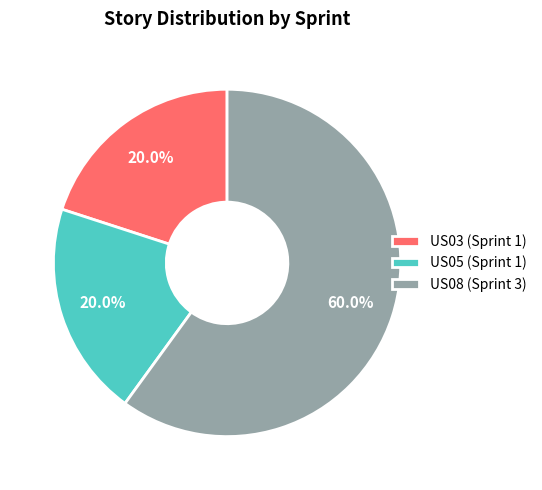

To the nearest percent, what is the combined percentage of US08 and US03?

80%